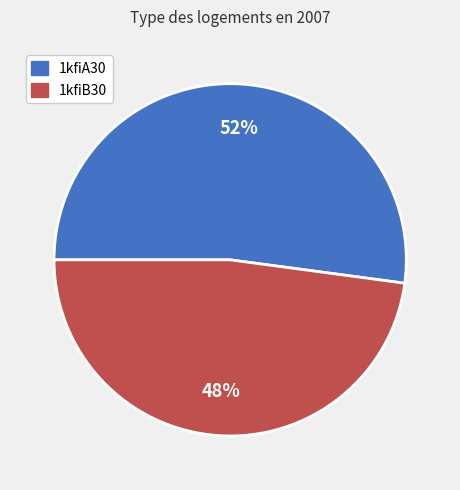

To the nearest percent, what is the difference between the 1kfiB30 and 1kfiA30 slice percentages?

4%